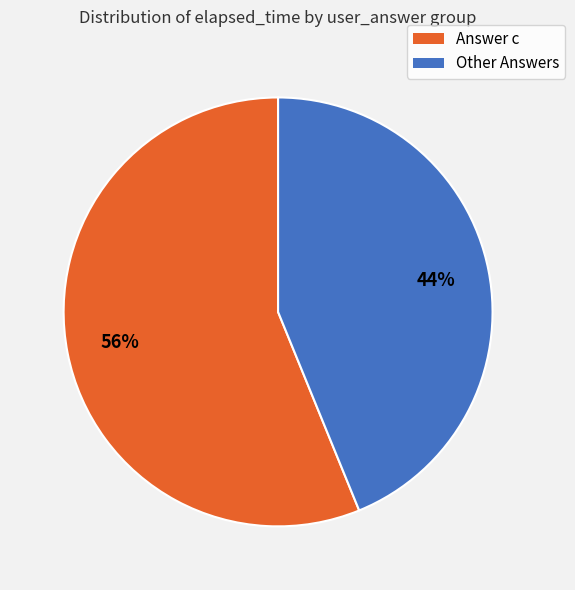

How many segments does this pie chart have?

2